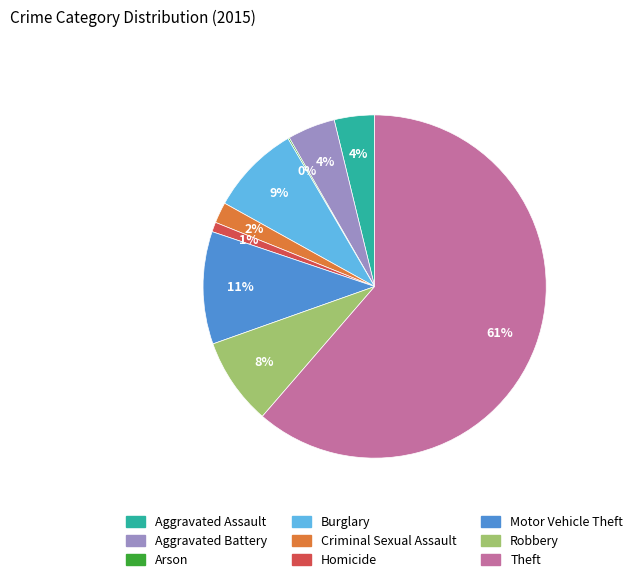

Which slice is the largest?

Theft